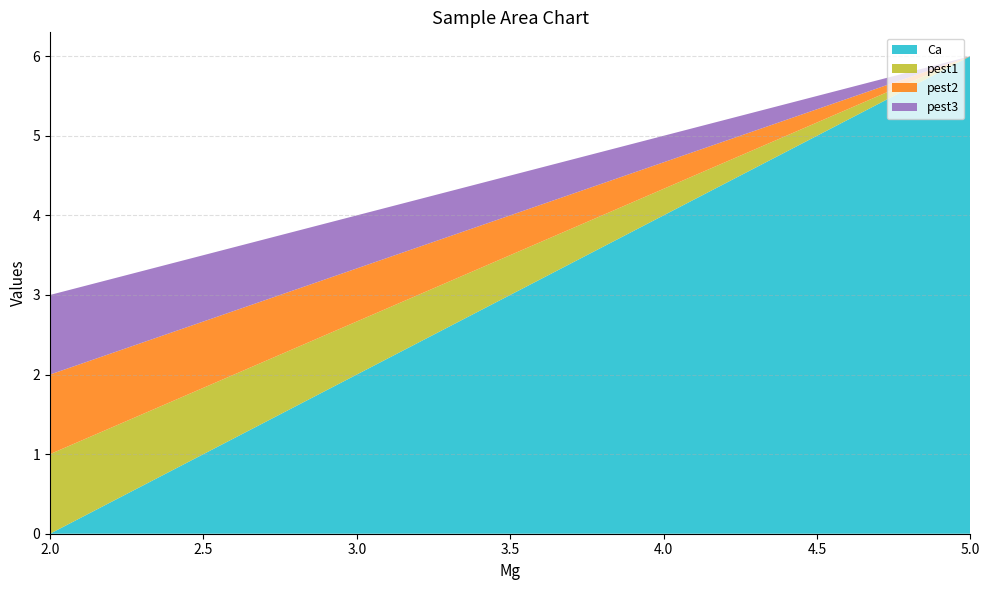

Reading right to left, list all the values displayed in this chart.

Ca: 6	0
pest1: 0	1
pest2: 0	1
pest3: 0	1